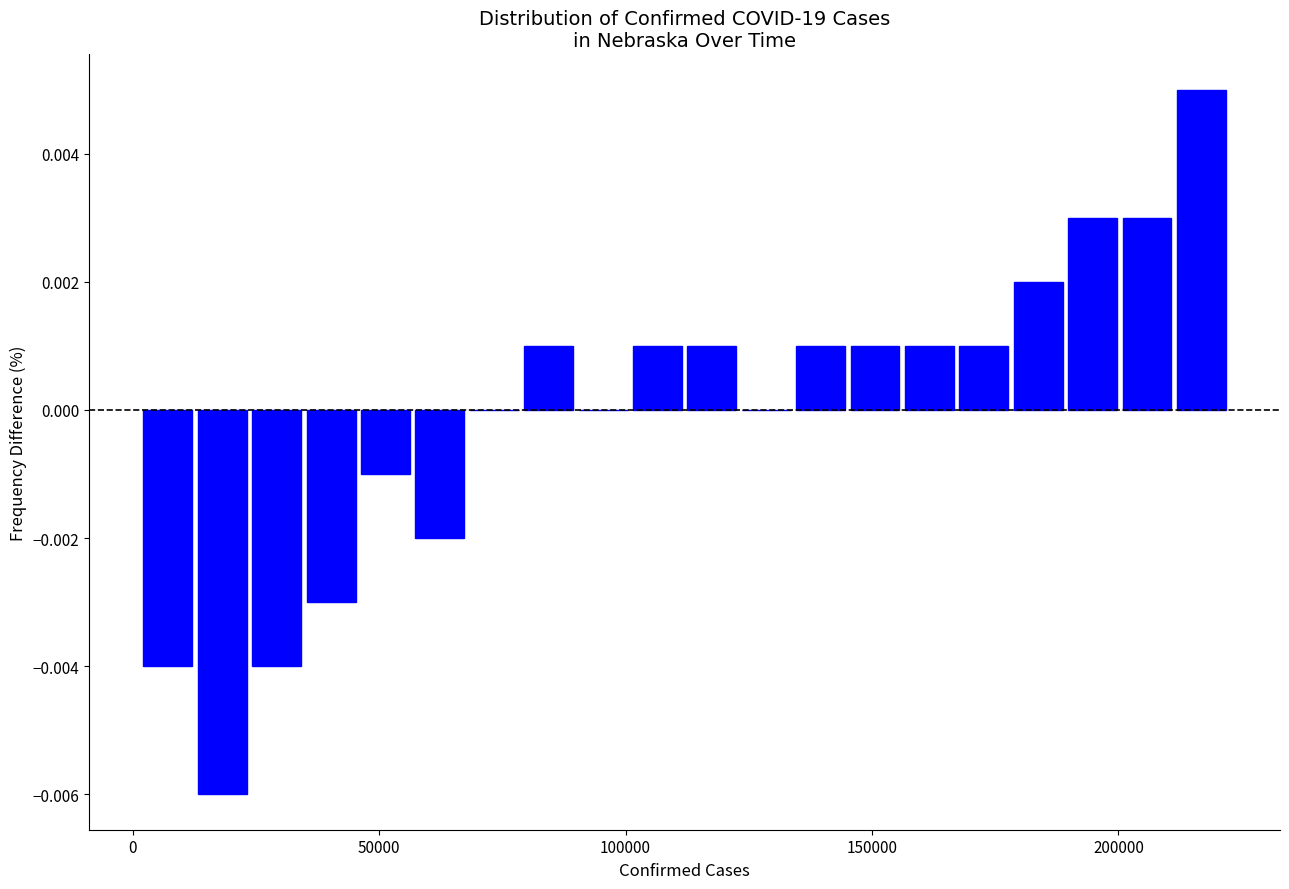

Around what value on the x-axis is the tallest bar? Give the approximate position of its centre, as read against the axis.

215000